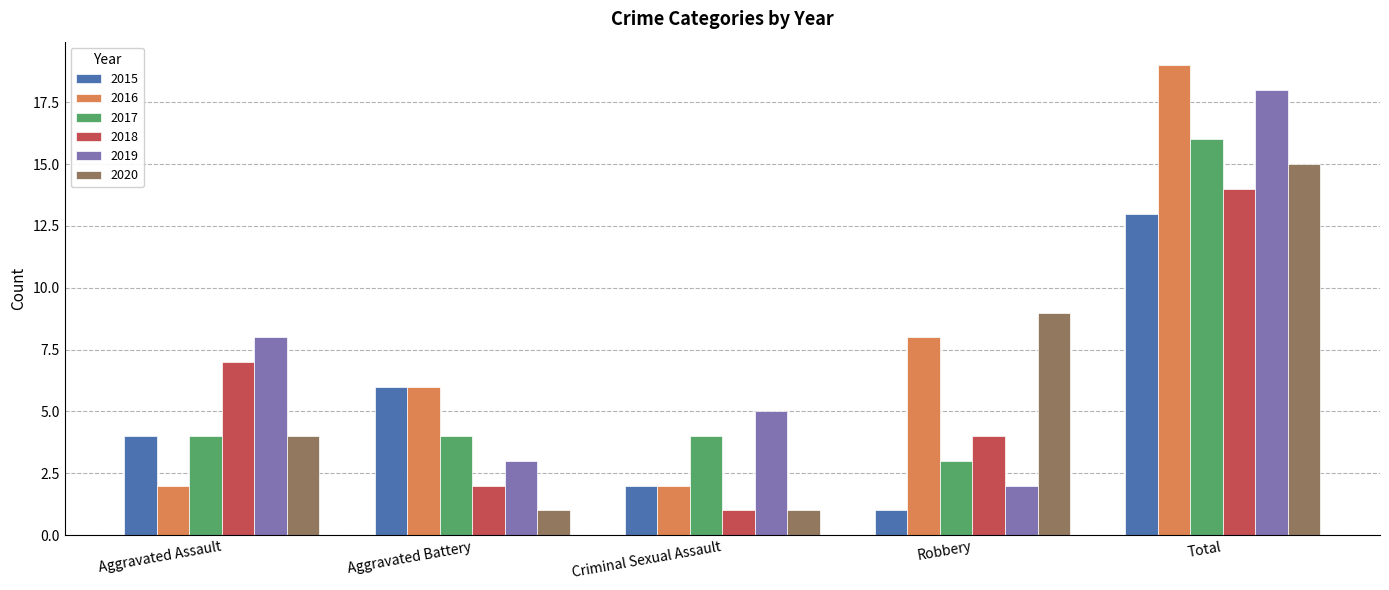

What is the total value across all series at Aggravated Assault?

29